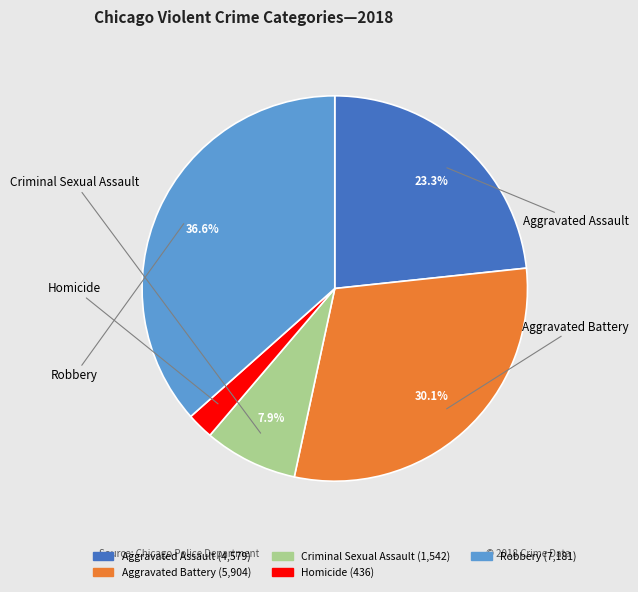

Does any single category account for the majority?

No